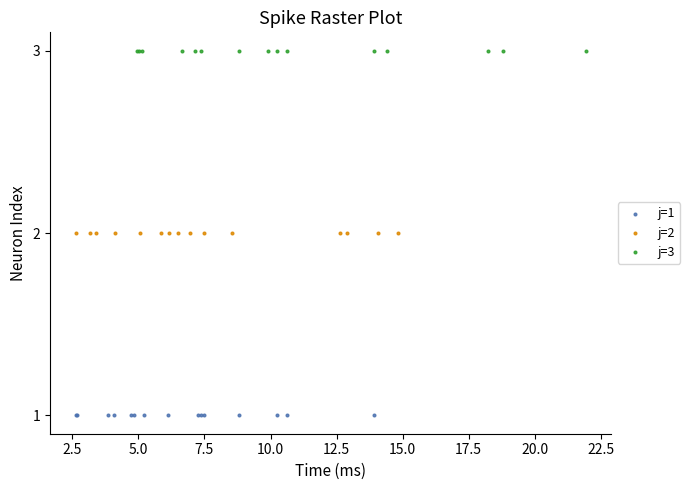

What are all the series names shown in the legend?

j=1, j=2, j=3